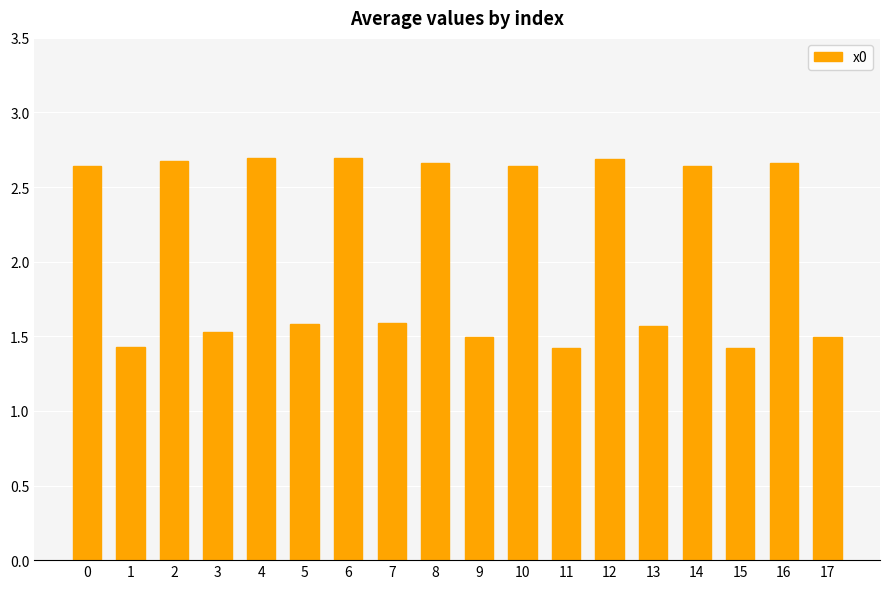

What is the smallest value displayed?

1.4